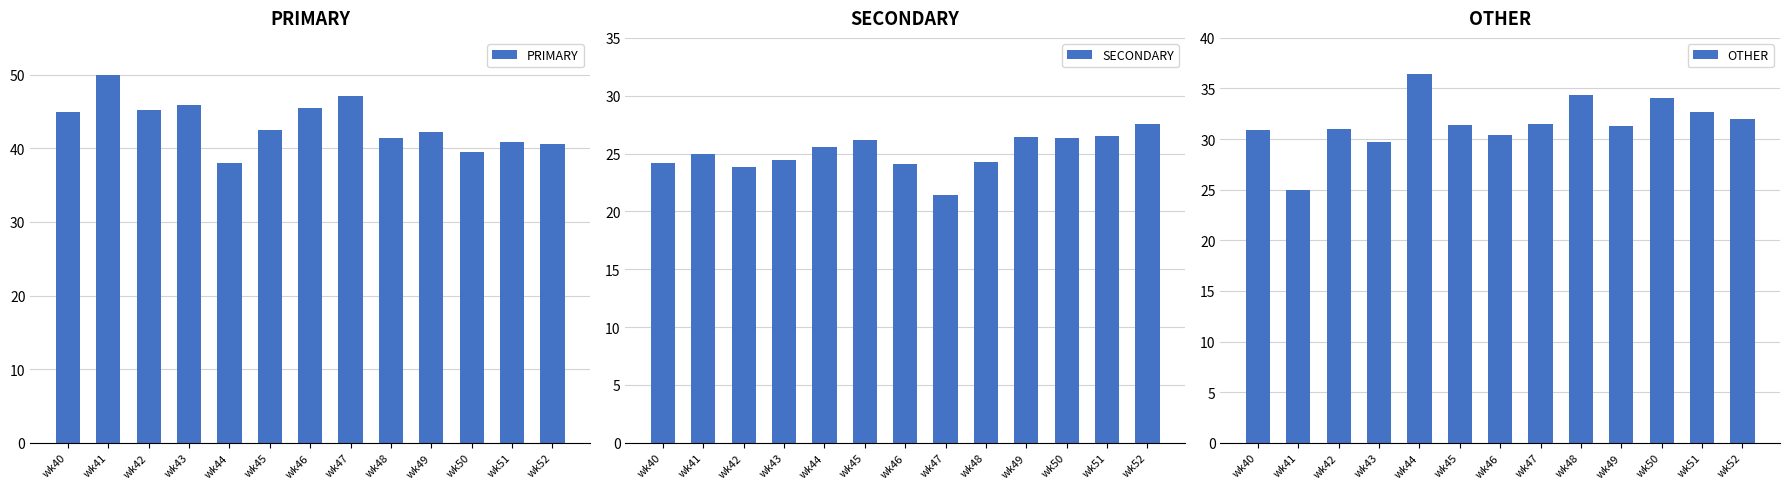

List the series in order of their peak value, lowest first.

SECONDARY, OTHER, PRIMARY